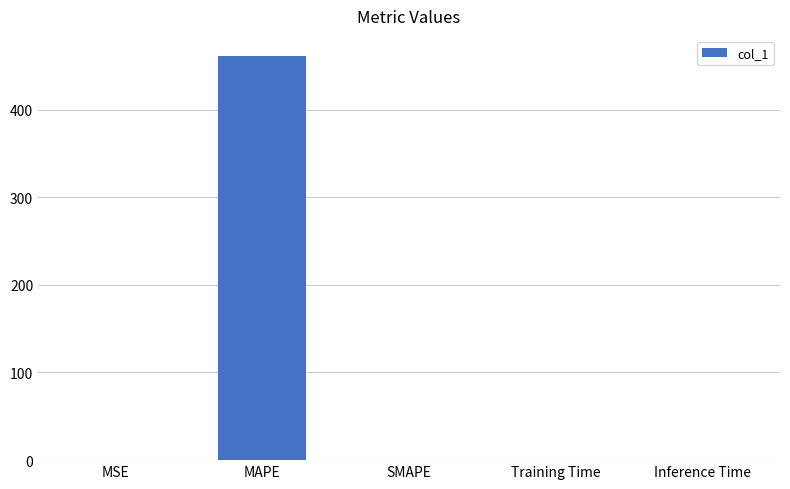

What is the sum of the values at MSE and SMAPE?

0.2